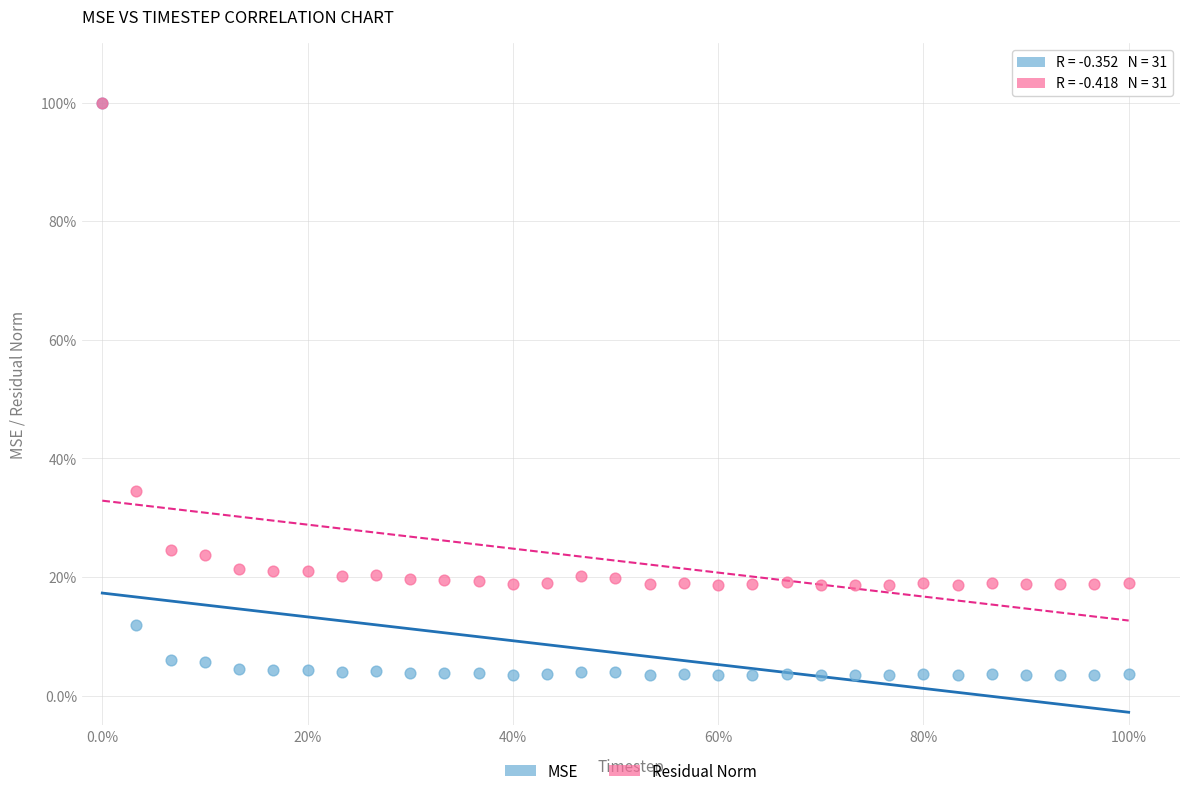

Which series reaches the minimum Y coordinate?

MSE